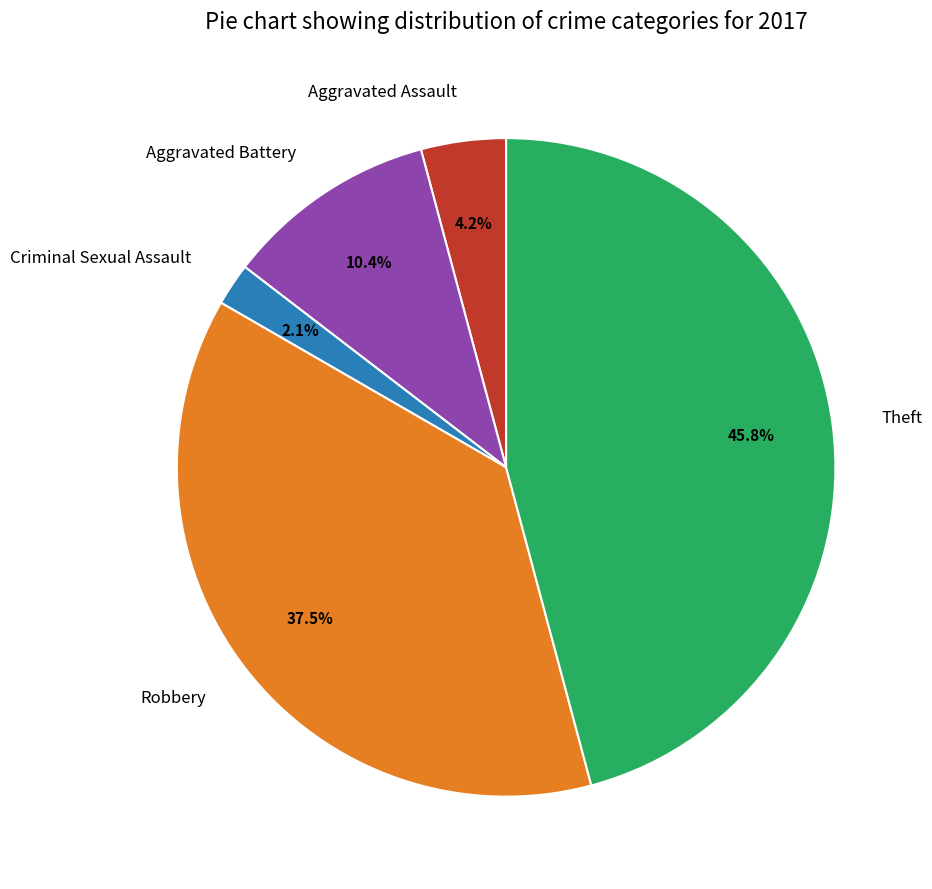

Combined, what portion of the pie is Aggravated Assault and Aggravated Battery?

14.6%